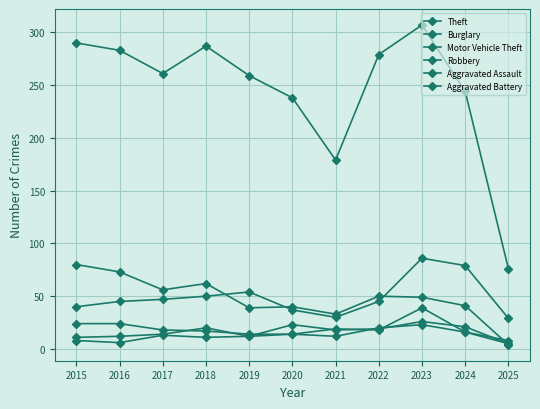

Which series has the largest total across all categories?

Theft